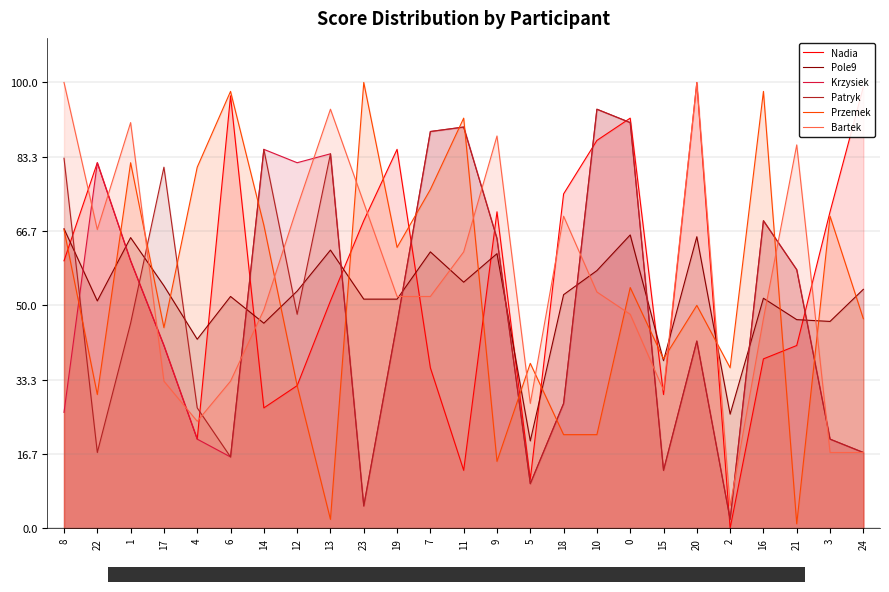

After their last crossing, which series has the higher values: Patryk or Bartek?

Patryk